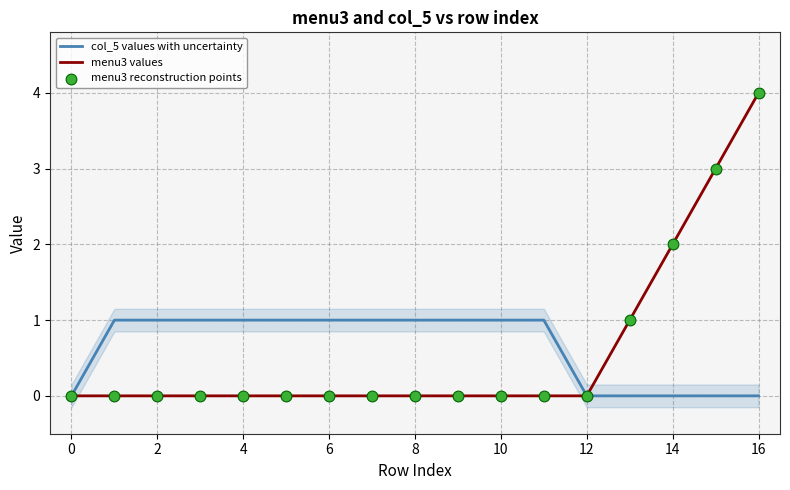

Which series has the largest total across all categories?

col_5 values with uncertainty